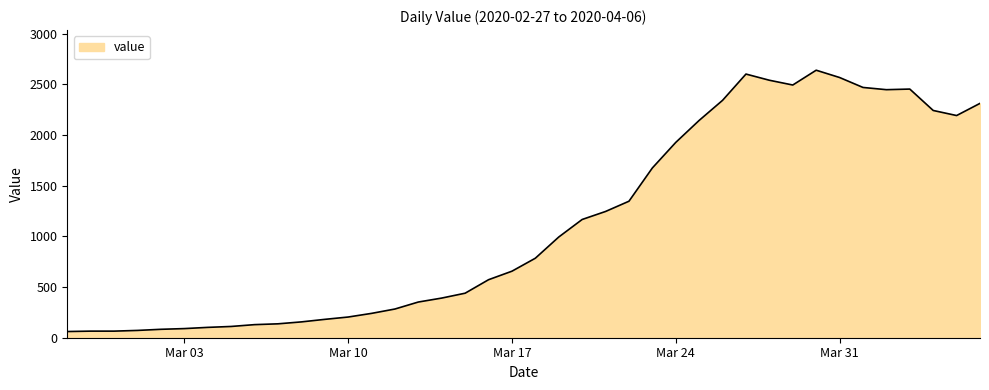

What is the minimum value shown in the chart?

61